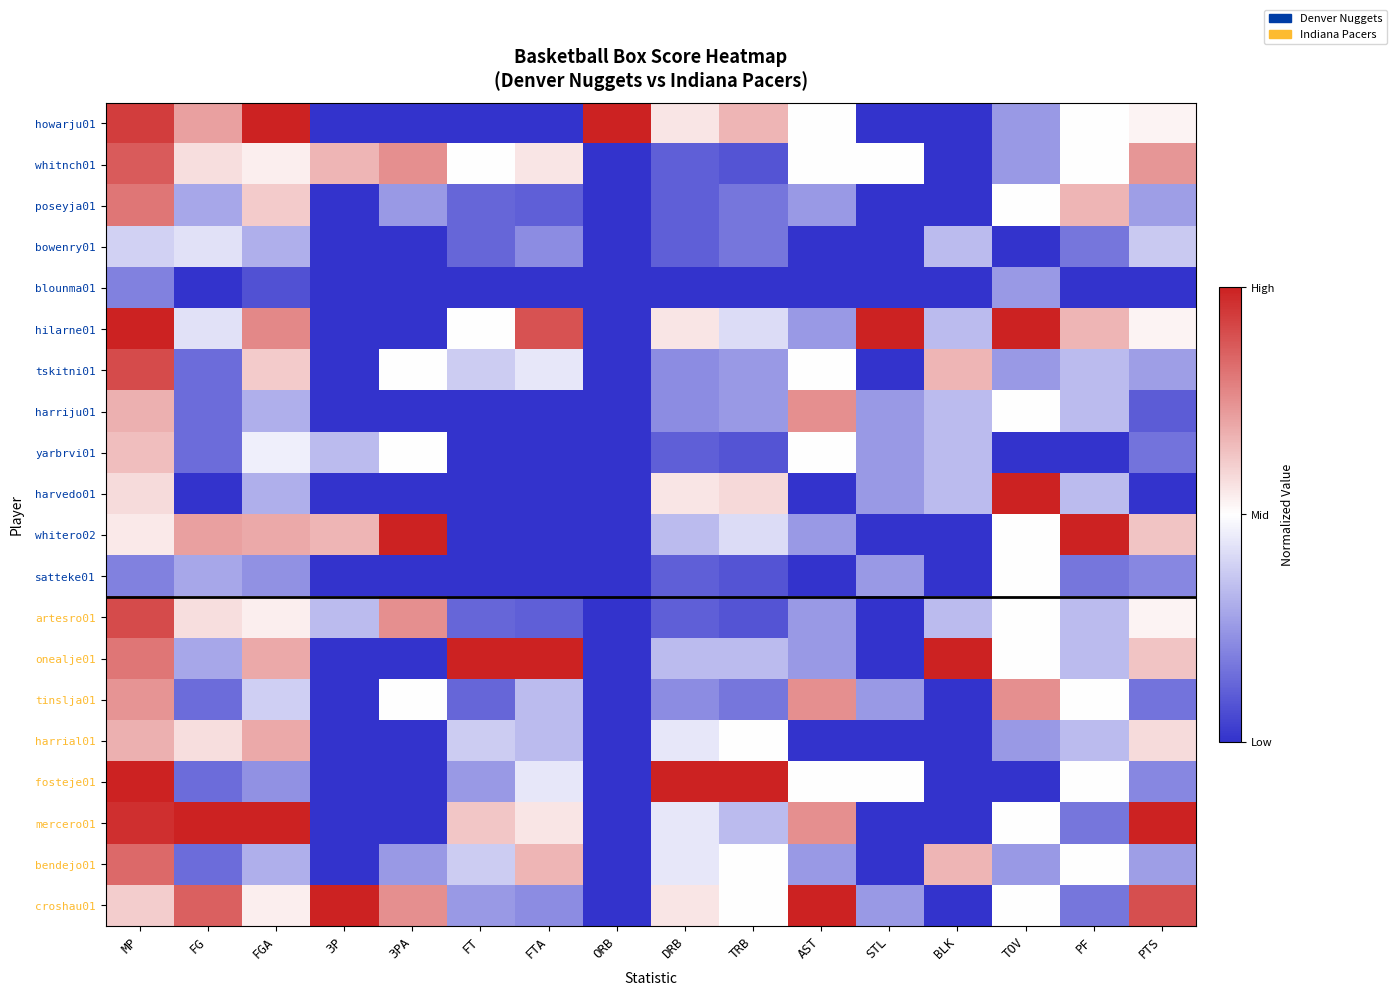

Reading left to right, extract all data points from this chart.

howarju01: MP=0.9	FG=0.7	FGA=1.0	3P=0.0	3PA=0.0	FT=0.0	FTA=0.0	ORB=1.0	DRB=0.6	TRB=0.7	AST=0.5	STL=0.0	BLK=0.0	TOV=0.2	PF=0.5	PTS=0.5
whitnch01: MP=0.9	FG=0.6	FGA=0.5	3P=0.7	3PA=0.8	FT=0.5	FTA=0.6	ORB=0.0	DRB=0.1	TRB=0.1	AST=0.5	STL=0.5	BLK=0.0	TOV=0.2	PF=0.5	PTS=0.7
poseyja01: MP=0.8	FG=0.3	FGA=0.6	3P=0.0	3PA=0.2	FT=0.1	FTA=0.1	ORB=0.0	DRB=0.1	TRB=0.2	AST=0.2	STL=0.0	BLK=0.0	TOV=0.5	PF=0.7	PTS=0.3
bowenry01: MP=0.4	FG=0.4	FGA=0.3	3P=0.0	3PA=0.0	FT=0.1	FTA=0.2	ORB=0.0	DRB=0.1	TRB=0.2	AST=0.0	STL=0.0	BLK=0.3	TOV=0.0	PF=0.2	PTS=0.4
blounma01: MP=0.2	FG=0.0	FGA=0.1	3P=0.0	3PA=0.0	FT=0.0	FTA=0.0	ORB=0.0	DRB=0.0	TRB=0.0	AST=0.0	STL=0.0	BLK=0.0	TOV=0.2	PF=0.0	PTS=0.0
hilarne01: MP=1.0	FG=0.4	FGA=0.8	3P=0.0	3PA=0.0	FT=0.5	FTA=0.9	ORB=0.0	DRB=0.6	TRB=0.4	AST=0.2	STL=1.0	BLK=0.3	TOV=1.0	PF=0.7	PTS=0.5
tskitni01: MP=0.9	FG=0.1	FGA=0.6	3P=0.0	3PA=0.5	FT=0.4	FTA=0.4	ORB=0.0	DRB=0.2	TRB=0.2	AST=0.5	STL=0.0	BLK=0.7	TOV=0.2	PF=0.3	PTS=0.3
harriju01: MP=0.7	FG=0.1	FGA=0.3	3P=0.0	3PA=0.0	FT=0.0	FTA=0.0	ORB=0.0	DRB=0.2	TRB=0.2	AST=0.8	STL=0.2	BLK=0.3	TOV=0.5	PF=0.3	PTS=0.1
yarbrvi01: MP=0.6	FG=0.1	FGA=0.5	3P=0.3	3PA=0.5	FT=0.0	FTA=0.0	ORB=0.0	DRB=0.1	TRB=0.1	AST=0.5	STL=0.2	BLK=0.3	TOV=0.0	PF=0.0	PTS=0.2
harvedo01: MP=0.6	FG=0.0	FGA=0.3	3P=0.0	3PA=0.0	FT=0.0	FTA=0.0	ORB=0.0	DRB=0.6	TRB=0.6	AST=0.0	STL=0.2	BLK=0.3	TOV=1.0	PF=0.3	PTS=0.0
whitero02: MP=0.5	FG=0.7	FGA=0.7	3P=0.7	3PA=1.0	FT=0.0	FTA=0.0	ORB=0.0	DRB=0.3	TRB=0.4	AST=0.2	STL=0.0	BLK=0.0	TOV=0.5	PF=1.0	PTS=0.6
satteke01: MP=0.2	FG=0.3	FGA=0.2	3P=0.0	3PA=0.0	FT=0.0	FTA=0.0	ORB=0.0	DRB=0.1	TRB=0.1	AST=0.0	STL=0.2	BLK=0.0	TOV=0.5	PF=0.2	PTS=0.2
artesro01: MP=0.9	FG=0.6	FGA=0.5	3P=0.3	3PA=0.8	FT=0.1	FTA=0.1	ORB=0.0	DRB=0.1	TRB=0.1	AST=0.2	STL=0.0	BLK=0.3	TOV=0.5	PF=0.3	PTS=0.5
onealje01: MP=0.8	FG=0.3	FGA=0.7	3P=0.0	3PA=0.0	FT=1.0	FTA=1.0	ORB=0.0	DRB=0.3	TRB=0.3	AST=0.2	STL=0.0	BLK=1.0	TOV=0.5	PF=0.3	PTS=0.6
tinslja01: MP=0.7	FG=0.1	FGA=0.4	3P=0.0	3PA=0.5	FT=0.1	FTA=0.3	ORB=0.0	DRB=0.2	TRB=0.2	AST=0.8	STL=0.2	BLK=0.0	TOV=0.8	PF=0.5	PTS=0.2
harrial01: MP=0.7	FG=0.6	FGA=0.7	3P=0.0	3PA=0.0	FT=0.4	FTA=0.3	ORB=0.0	DRB=0.4	TRB=0.5	AST=0.0	STL=0.0	BLK=0.0	TOV=0.2	PF=0.3	PTS=0.6
fosteje01: MP=1.0	FG=0.1	FGA=0.2	3P=0.0	3PA=0.0	FT=0.2	FTA=0.4	ORB=0.0	DRB=1.0	TRB=1.0	AST=0.5	STL=0.5	BLK=0.0	TOV=0.0	PF=0.5	PTS=0.2
mercero01: MP=1.0	FG=1.0	FGA=1.0	3P=0.0	3PA=0.0	FT=0.6	FTA=0.6	ORB=0.0	DRB=0.4	TRB=0.3	AST=0.8	STL=0.0	BLK=0.0	TOV=0.5	PF=0.2	PTS=1.0
bendejo01: MP=0.8	FG=0.1	FGA=0.3	3P=0.0	3PA=0.2	FT=0.4	FTA=0.7	ORB=0.0	DRB=0.4	TRB=0.5	AST=0.2	STL=0.0	BLK=0.7	TOV=0.2	PF=0.5	PTS=0.3
croshau01: MP=0.6	FG=0.9	FGA=0.5	3P=1.0	3PA=0.8	FT=0.2	FTA=0.2	ORB=0.0	DRB=0.6	TRB=0.5	AST=1.0	STL=0.2	BLK=0.0	TOV=0.5	PF=0.2	PTS=0.9